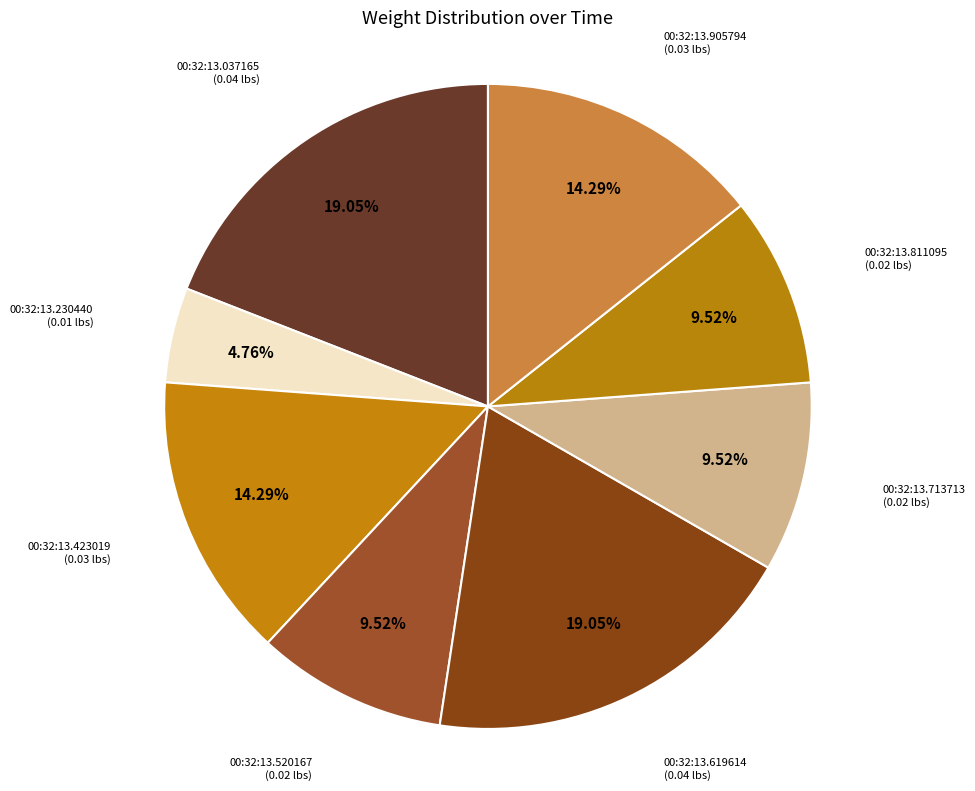

How many slices are in this pie chart?

8